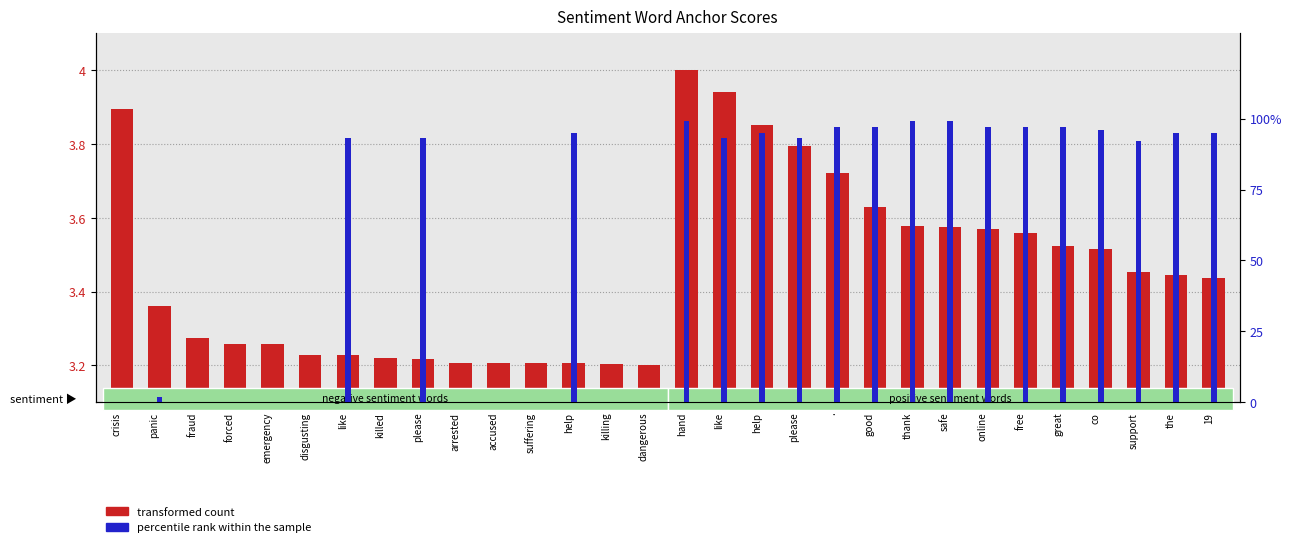

Which series changed the most between dangerous and good?

percentile rank within the sample